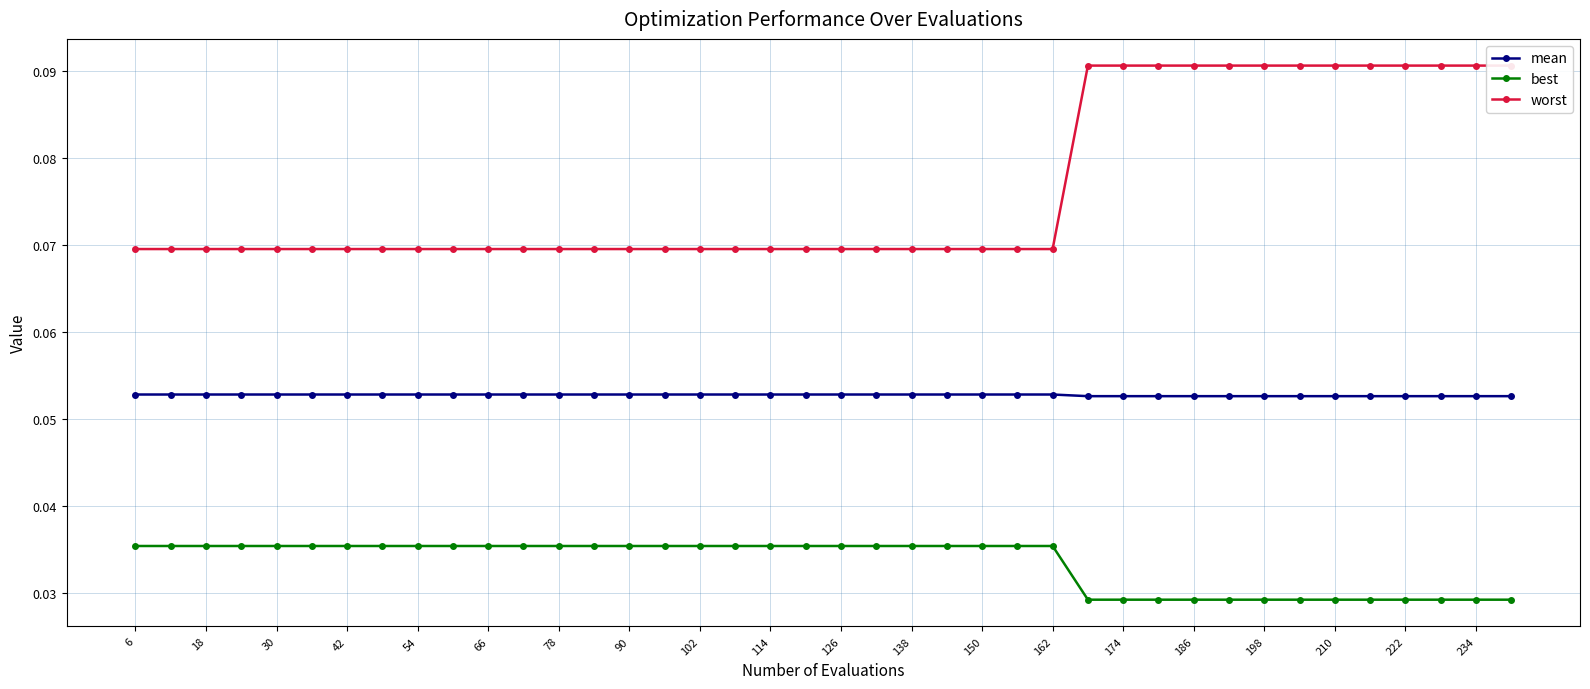

How many lines are shown in the chart?

3